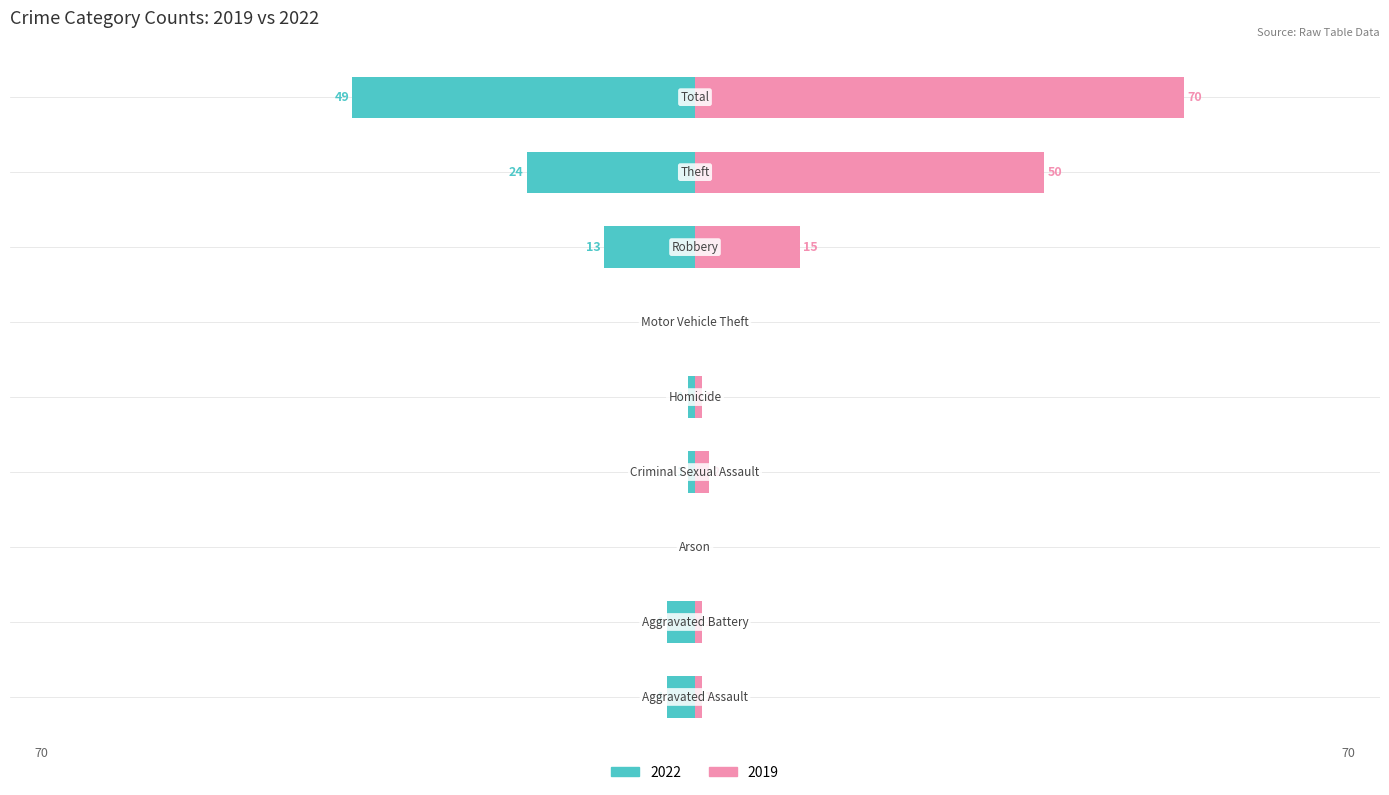

Reading left to right, what are all the values shown in this chart?

Left (2022): Aggravated Assault=-4	Aggravated Battery=-4	Arson=0	Criminal Sexual Assault=-1	Homicide=-1	Motor Vehicle Theft=0	Robbery=-13	Theft=-24	Total=-49
Right (2019): Aggravated Assault=1	Aggravated Battery=1	Arson=0	Criminal Sexual Assault=2	Homicide=1	Motor Vehicle Theft=0	Robbery=15	Theft=50	Total=70